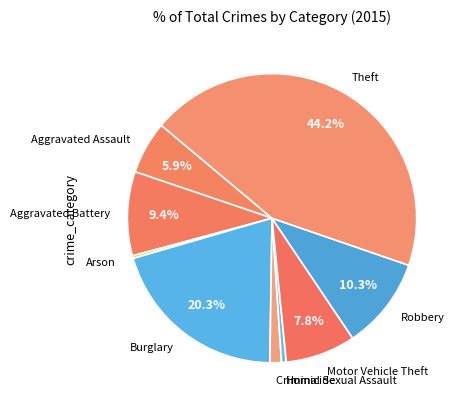

Which has a higher value, Burglary or Criminal Sexual Assault?

Burglary